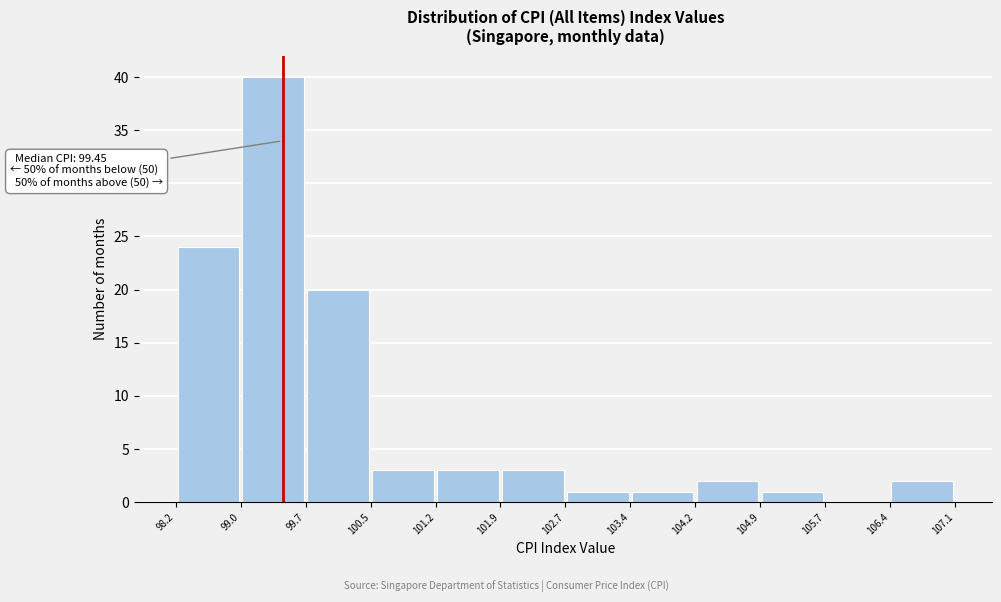

Over which range of the x-axis is the bar tallest?

99.0 to 99.7